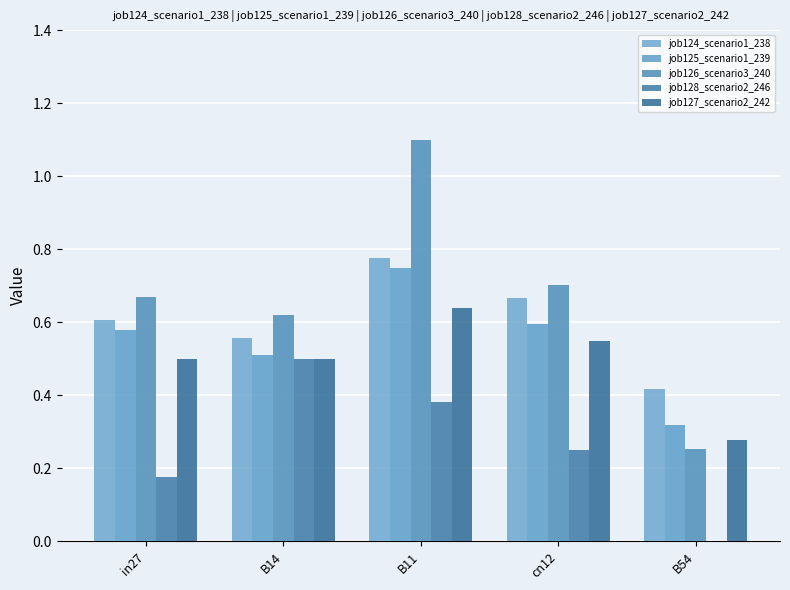

How many groups of bars are there?

5